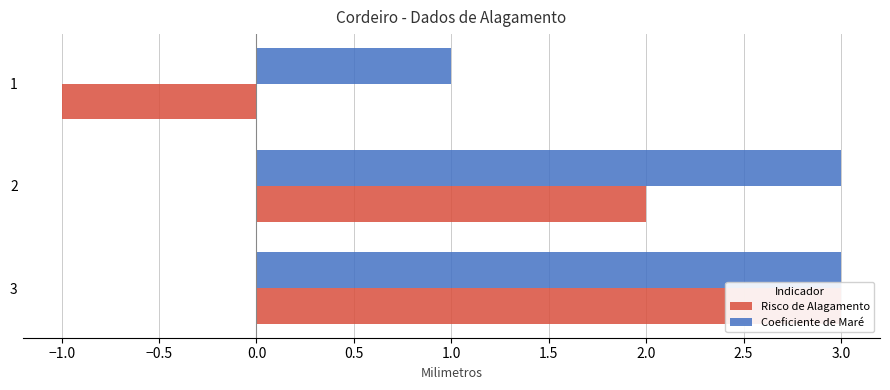

Which series has the largest total across all categories?

Coeficiente de Maré